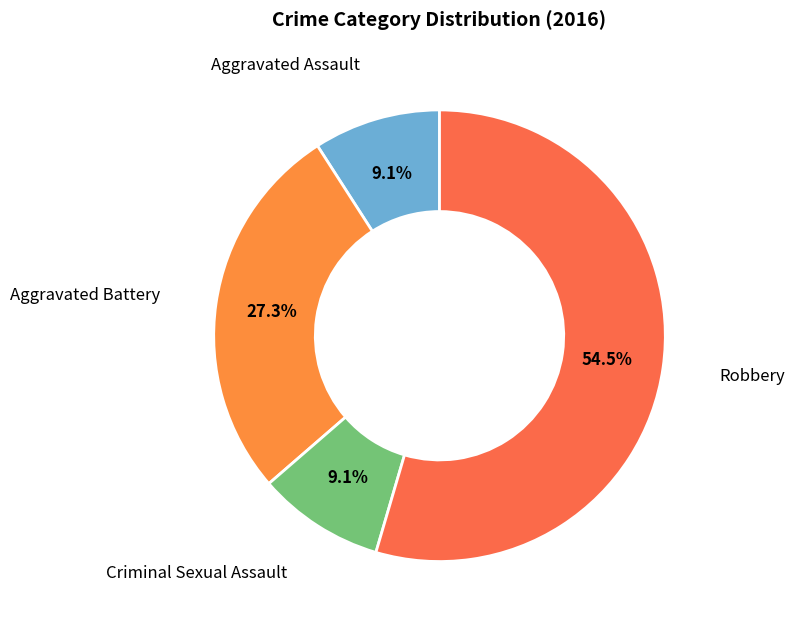

How many segments does this pie chart have?

4